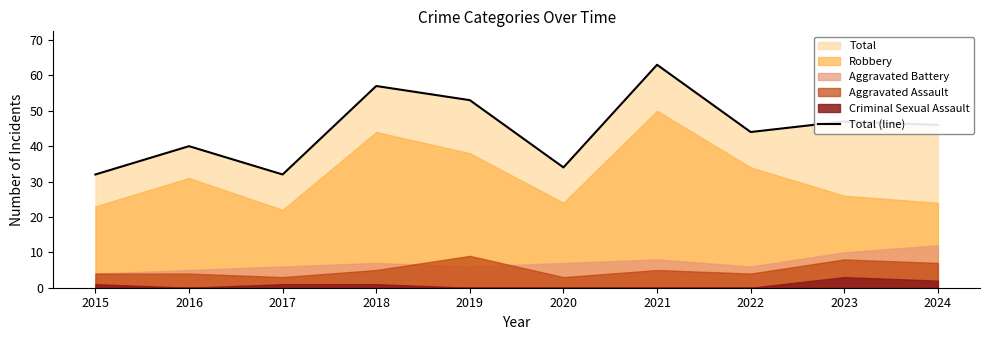

Which has a higher value, 2017 or 2016?

2016